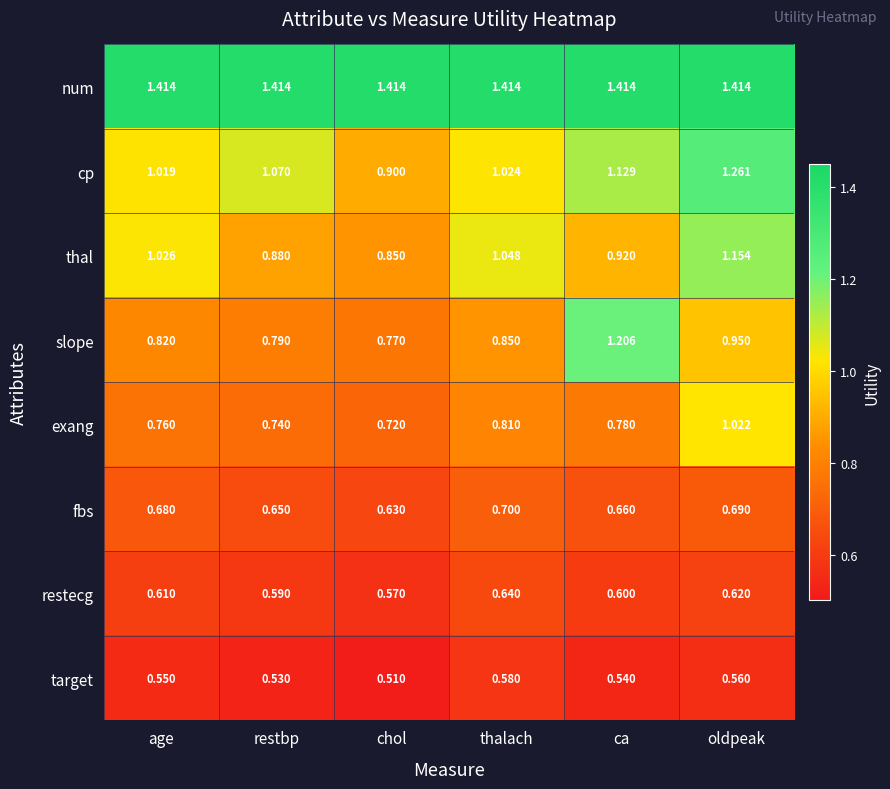

Where is target nearest to the value 0?

chol